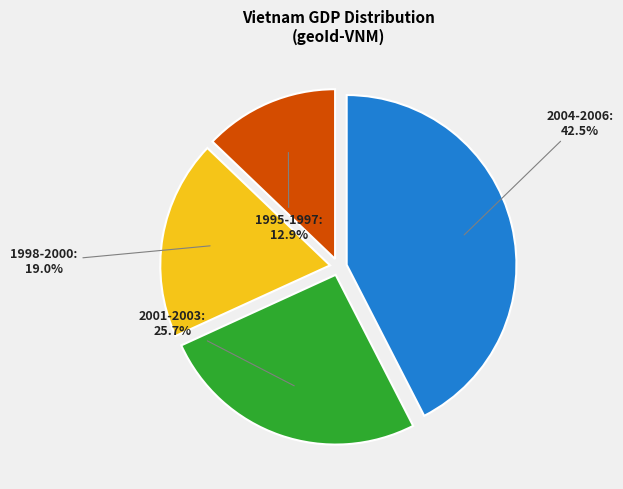

Is 1998-2000 the majority of the pie?

No